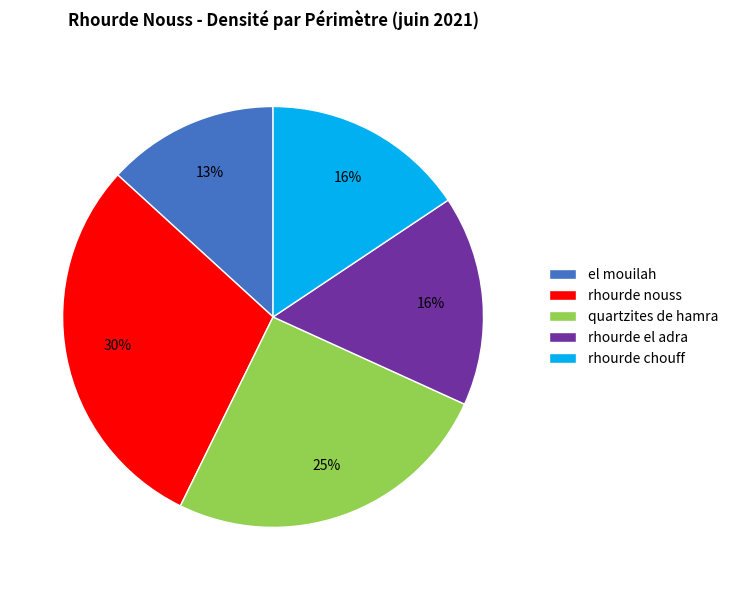

To the nearest percent, what percentage of the pie is rhourde chouff?

16%